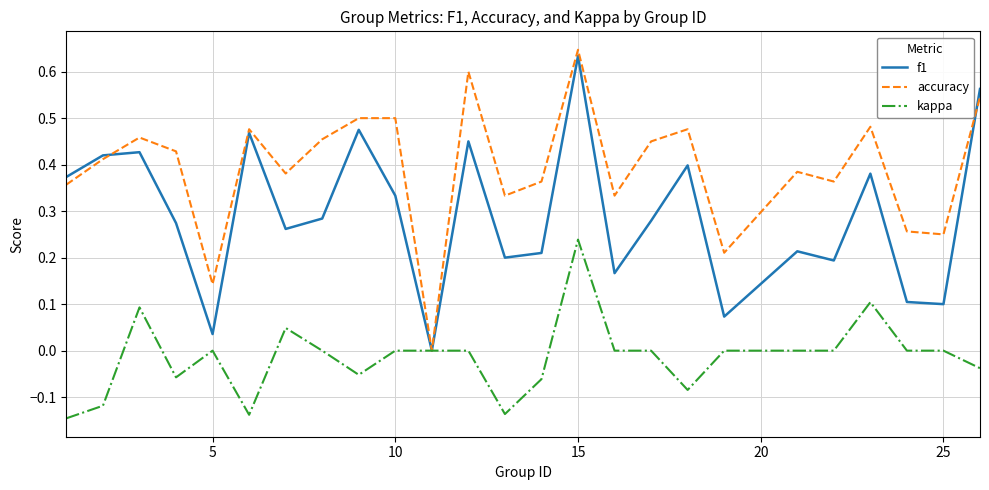

Which series has the largest range (max minus min)?

accuracy